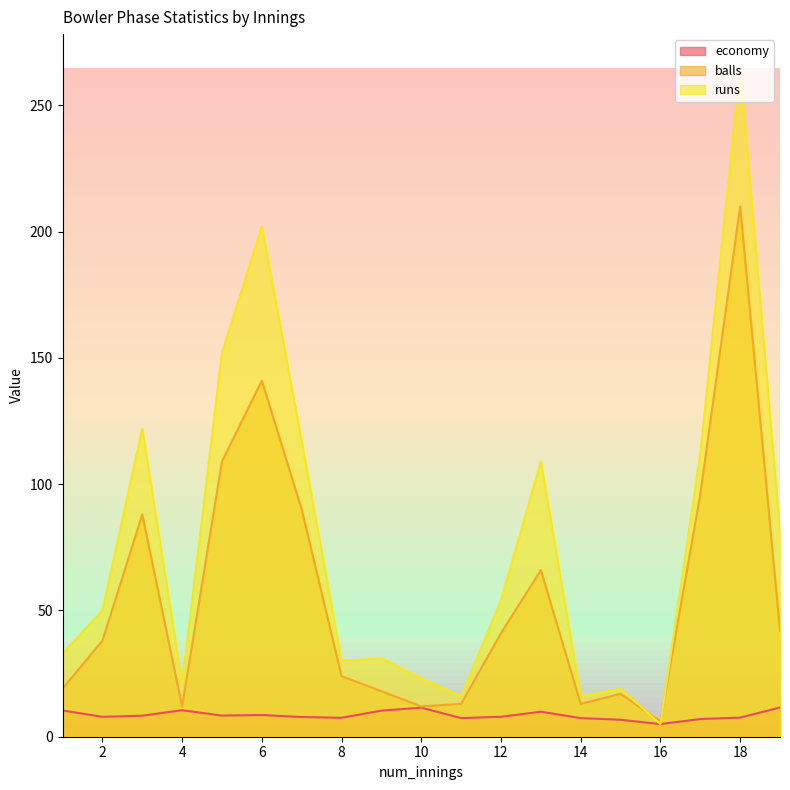

What is the value of the balls point at the 12th from the left?

41.0